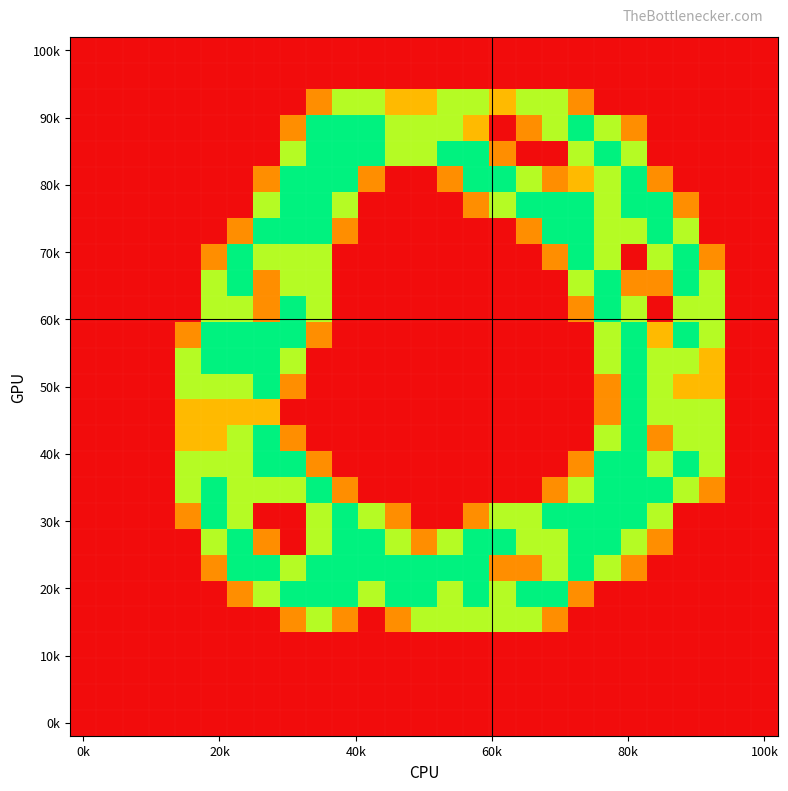

At which category is the sum across all series the highest?

20